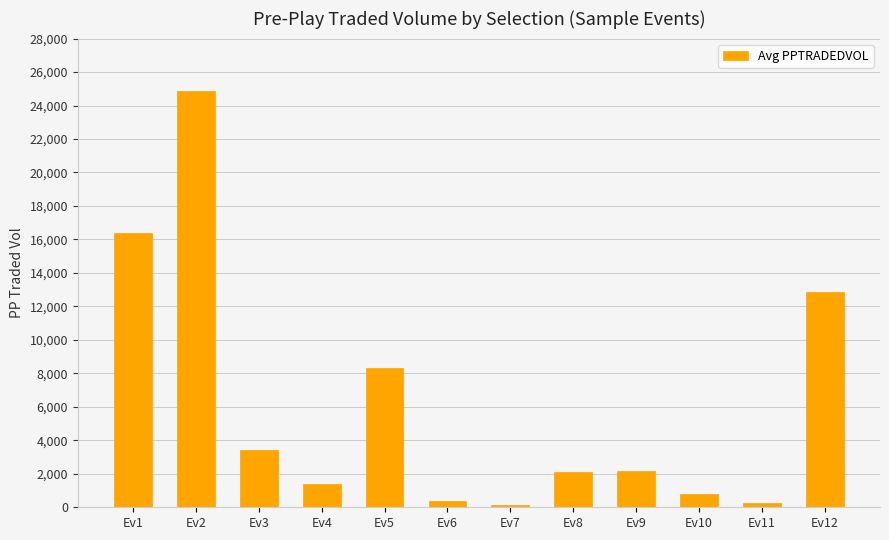

What is the minimum value shown in the chart?

163.4